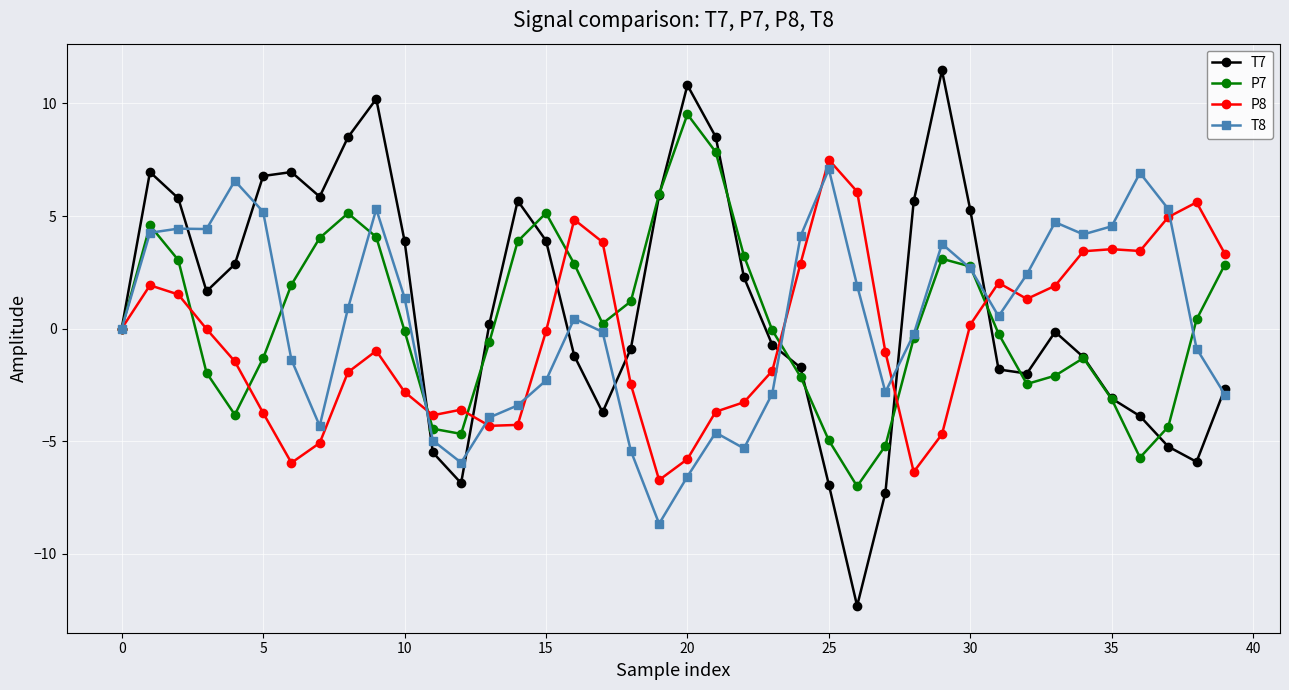

What is the average value of the P8 series?

-0.4